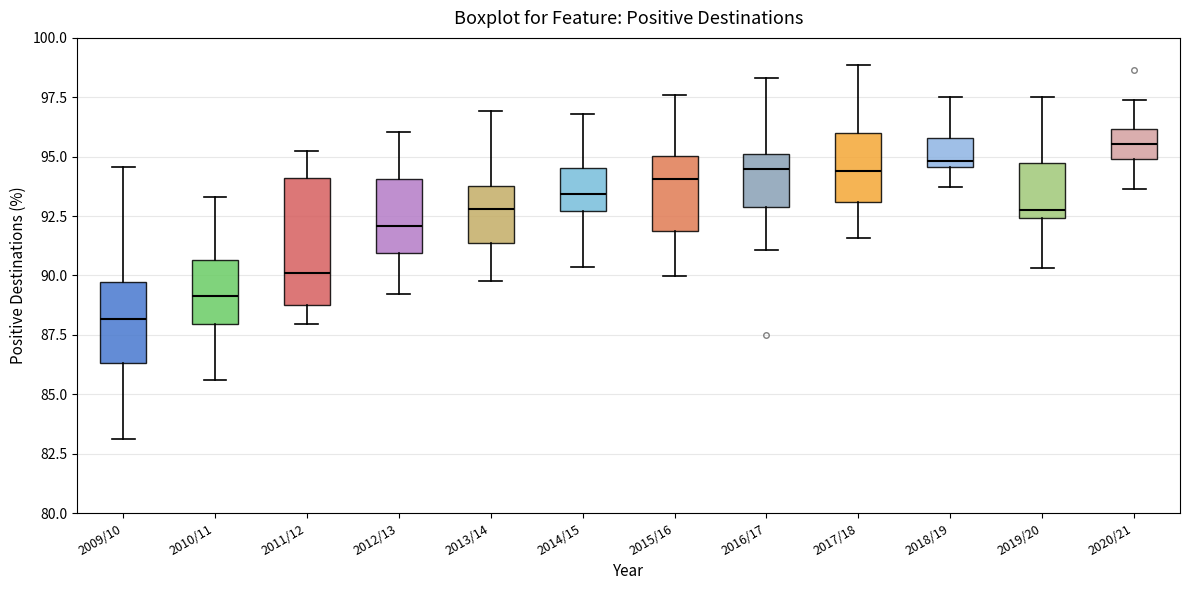

Reading left to right, read every box against the y-axis: the position of its median line, the range the box covers, and the ends of its whiskers. The values are not printed on the chart, so give them approximately, as read against the axis.

2009/10: median 88.0, box 86.5 to 89.5, whiskers 83.0 to 94.5
2010/11: median 89.0, box 88.0 to 90.5, whiskers 85.5 to 93.5
2011/12: median 90.0, box 88.5 to 94.0, whiskers 88.0 to 95.0
2012/13: median 92.0, box 91.0 to 94.0, whiskers 89.0 to 96.0
2013/14: median 93.0, box 91.5 to 94.0, whiskers 90.0 to 97.0
2014/15: median 93.5, box 92.5 to 94.5, whiskers 90.5 to 97.0
2015/16: median 94.0, box 92.0 to 95.0, whiskers 90.0 to 97.5
2016/17: median 94.5, box 93.0 to 95.0, whiskers 91.0 to 98.5
2017/18: median 94.5, box 93.0 to 96.0, whiskers 91.5 to 99.0
2018/19: median 95.0, box 94.5 to 96.0, whiskers 93.5 to 97.5
2019/20: median 92.5 (just above the box's lower edge), box 92.5 to 94.5, whiskers 90.5 to 97.5
2020/21: median 95.5, box 95.0 to 96.0, whiskers 93.5 to 97.5